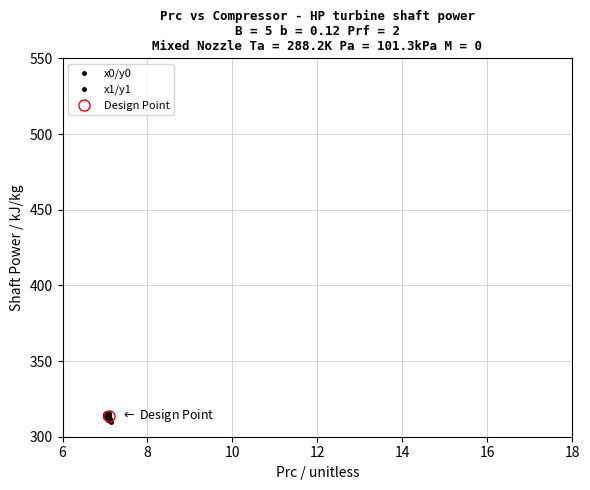

True or false: x1/y1 has more than 1 points higher than both neighbors.

True